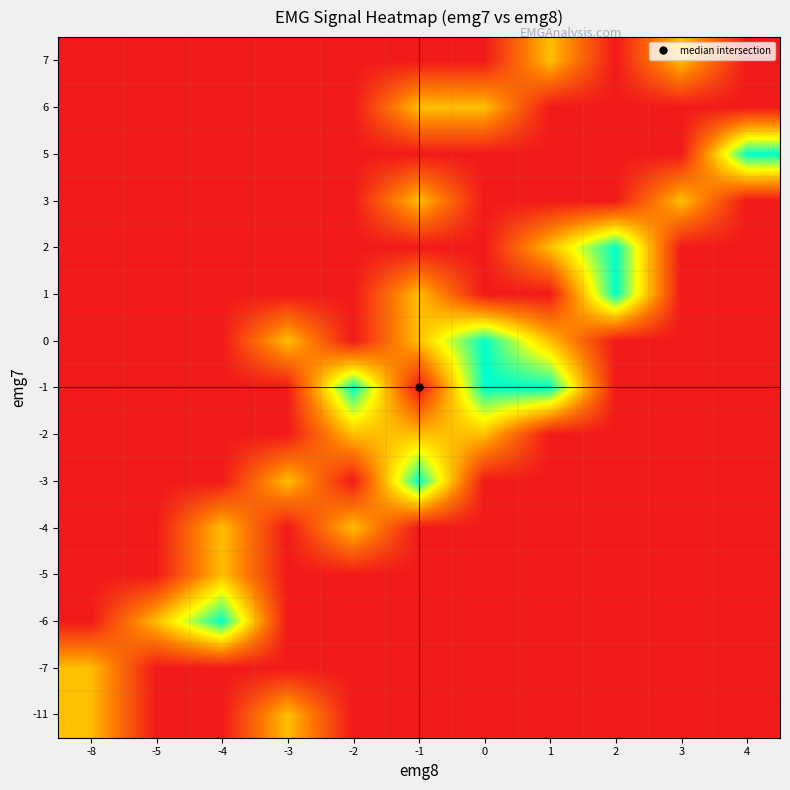

Between 4 and -4, which is larger?

4